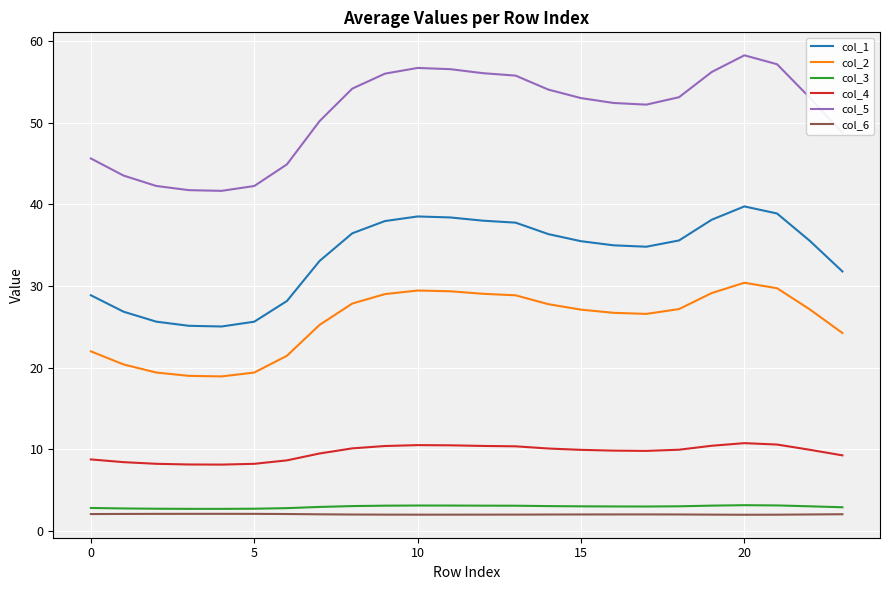

Which series has the largest range (max minus min)?

col_5